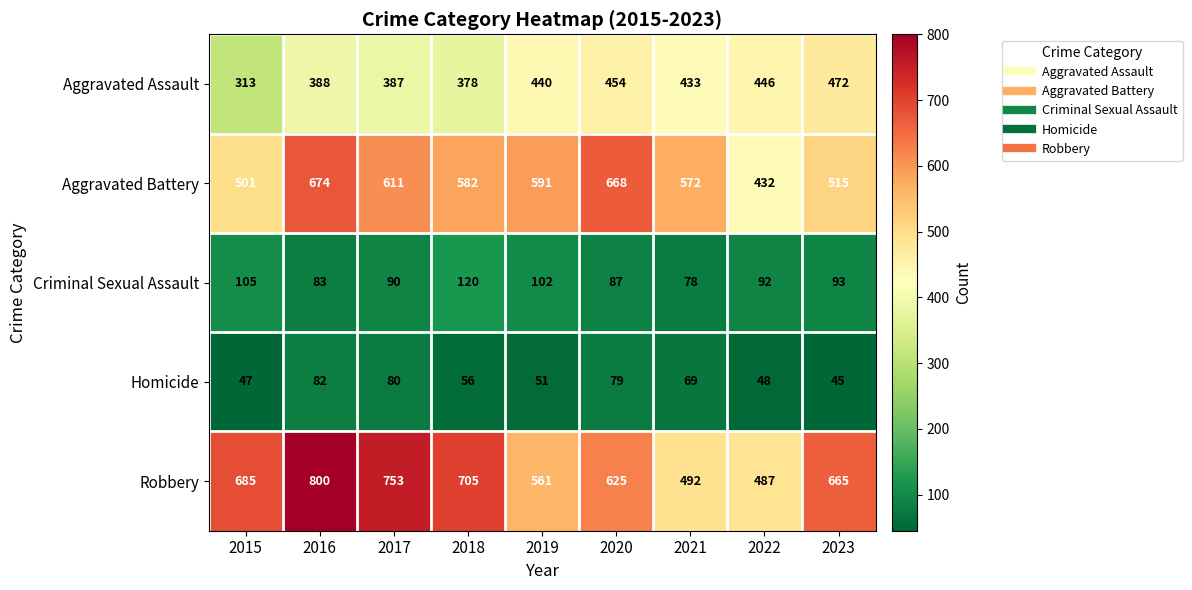

At how many categories does at least one series exceed 566?

8